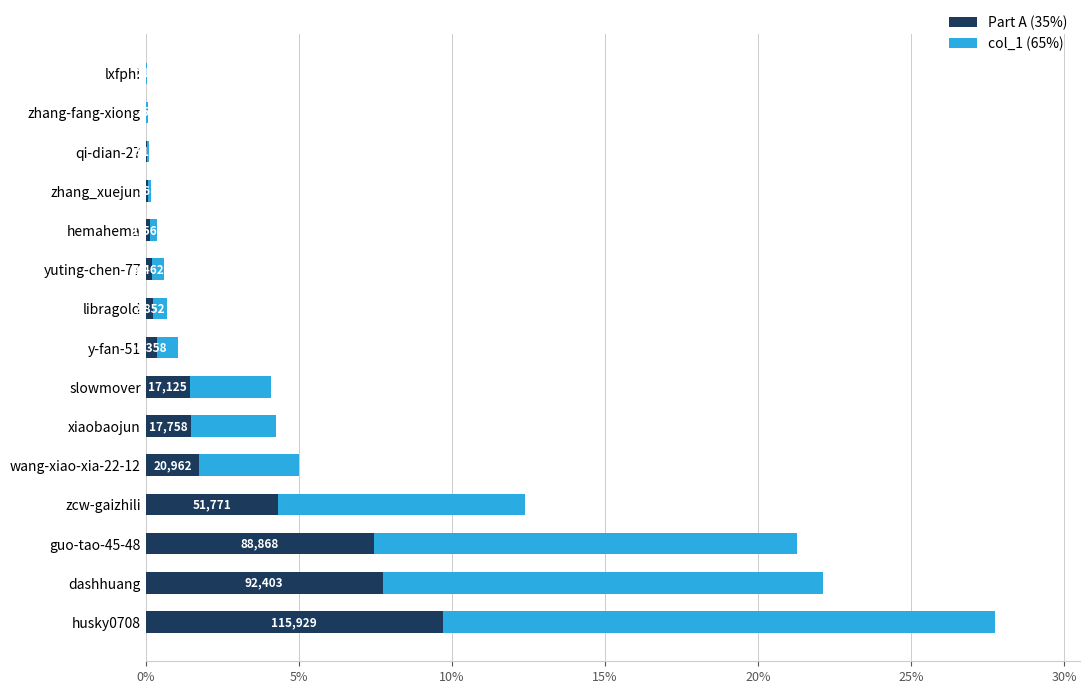

How many series are shown in this chart?

2